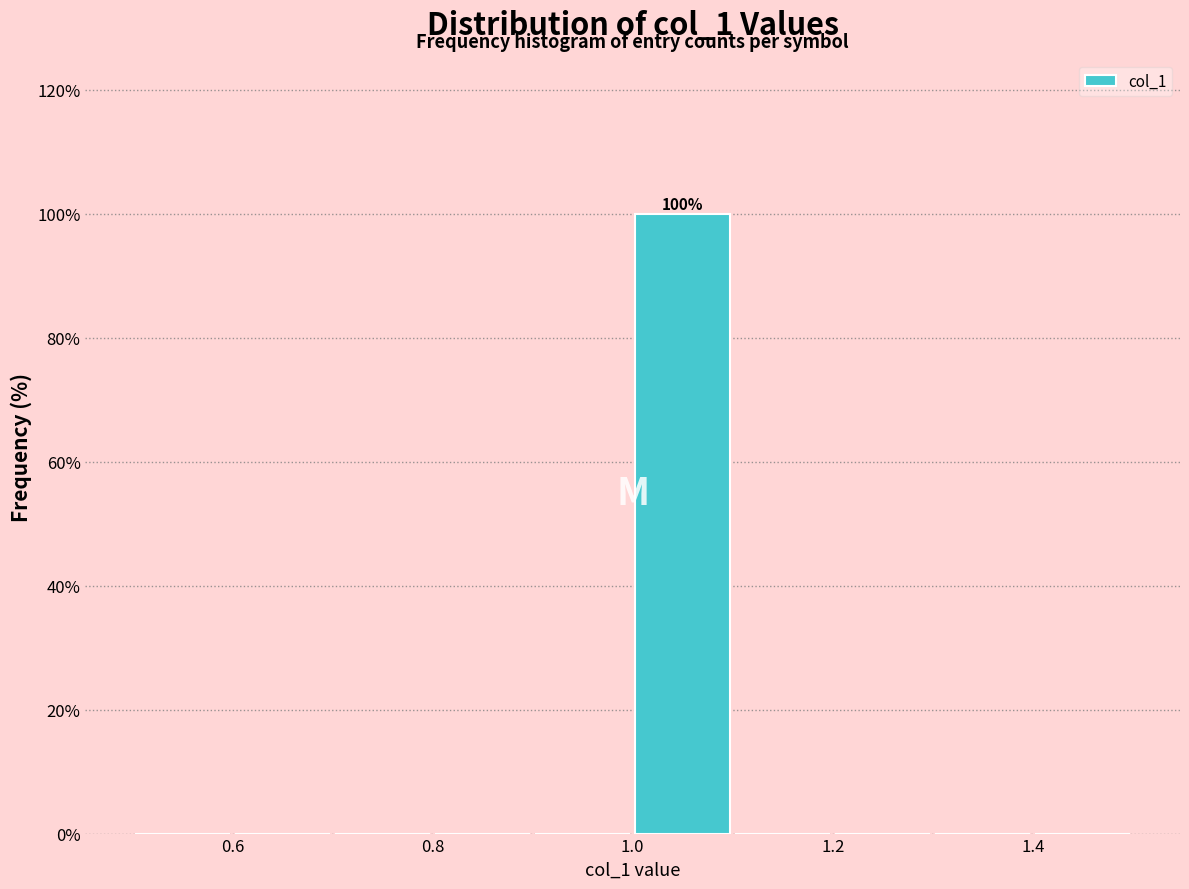

Over which range of the x-axis is the bar tallest?

1.0 to 1.1